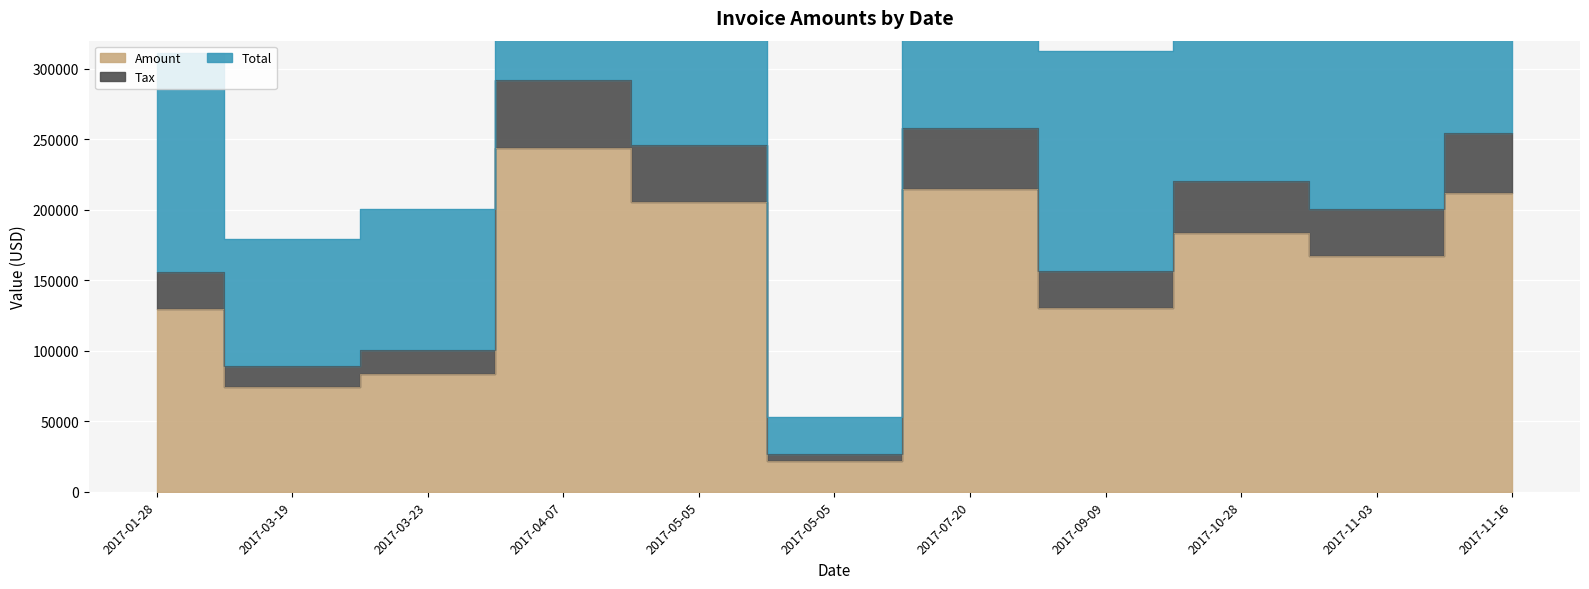

At how many categories does at least one series exceed 544041?

1